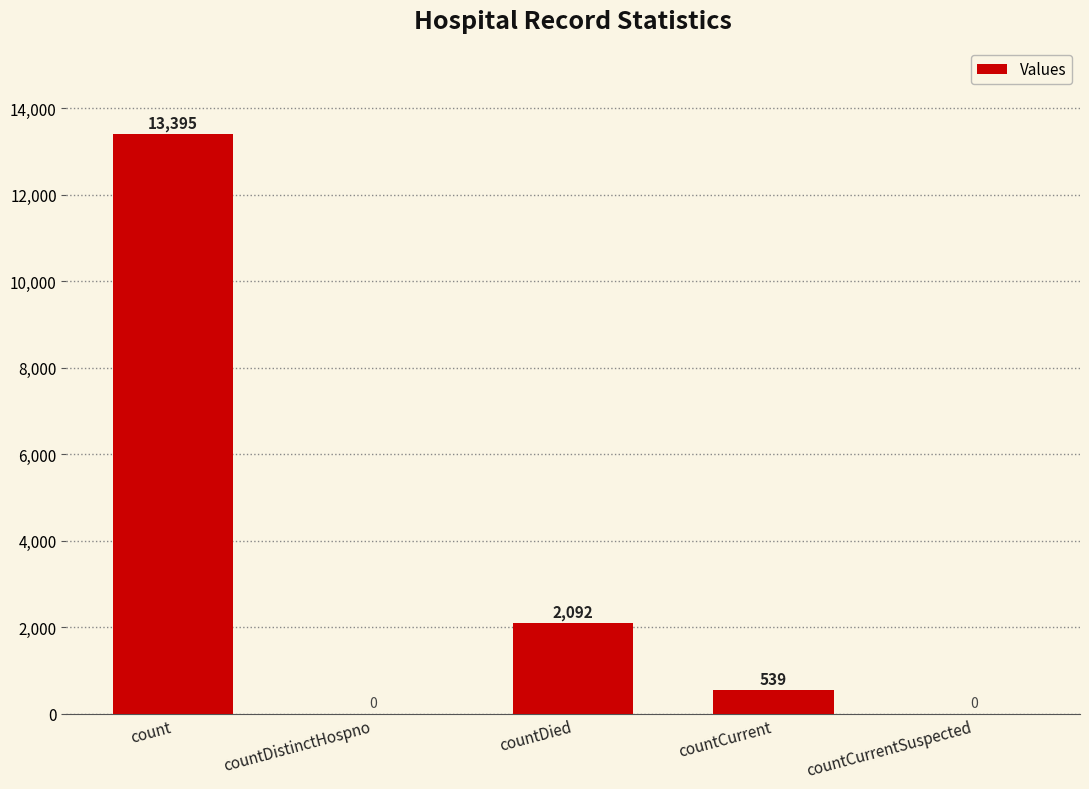

What is the average value?

3205